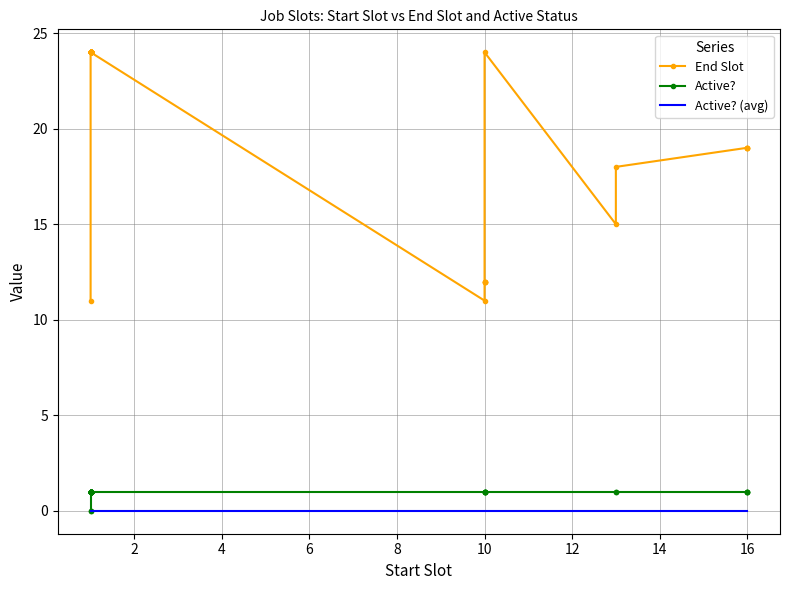

The value of Active? at 23 is 0. True or false?

False